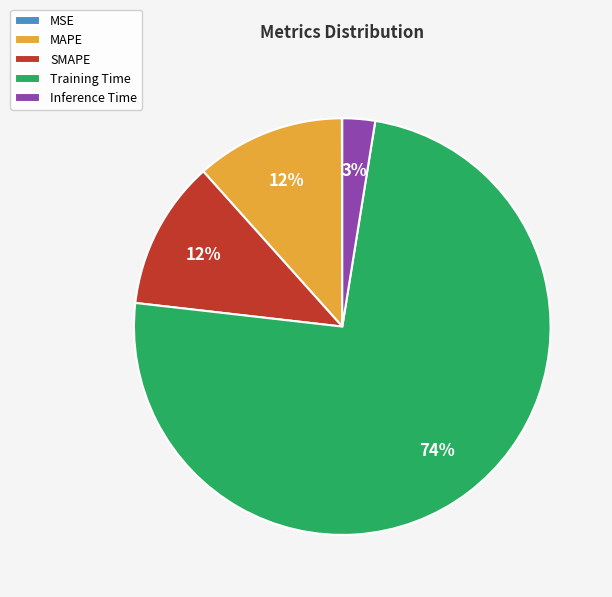

Is there any slice that represents more than half of the pie?

Yes